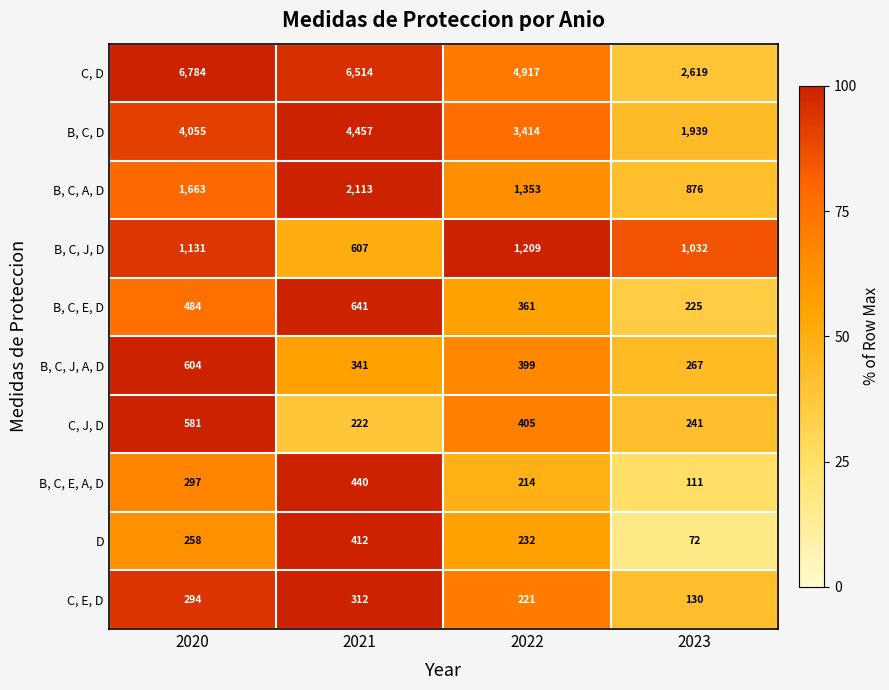

Which series has the widest spread of values?

C, D